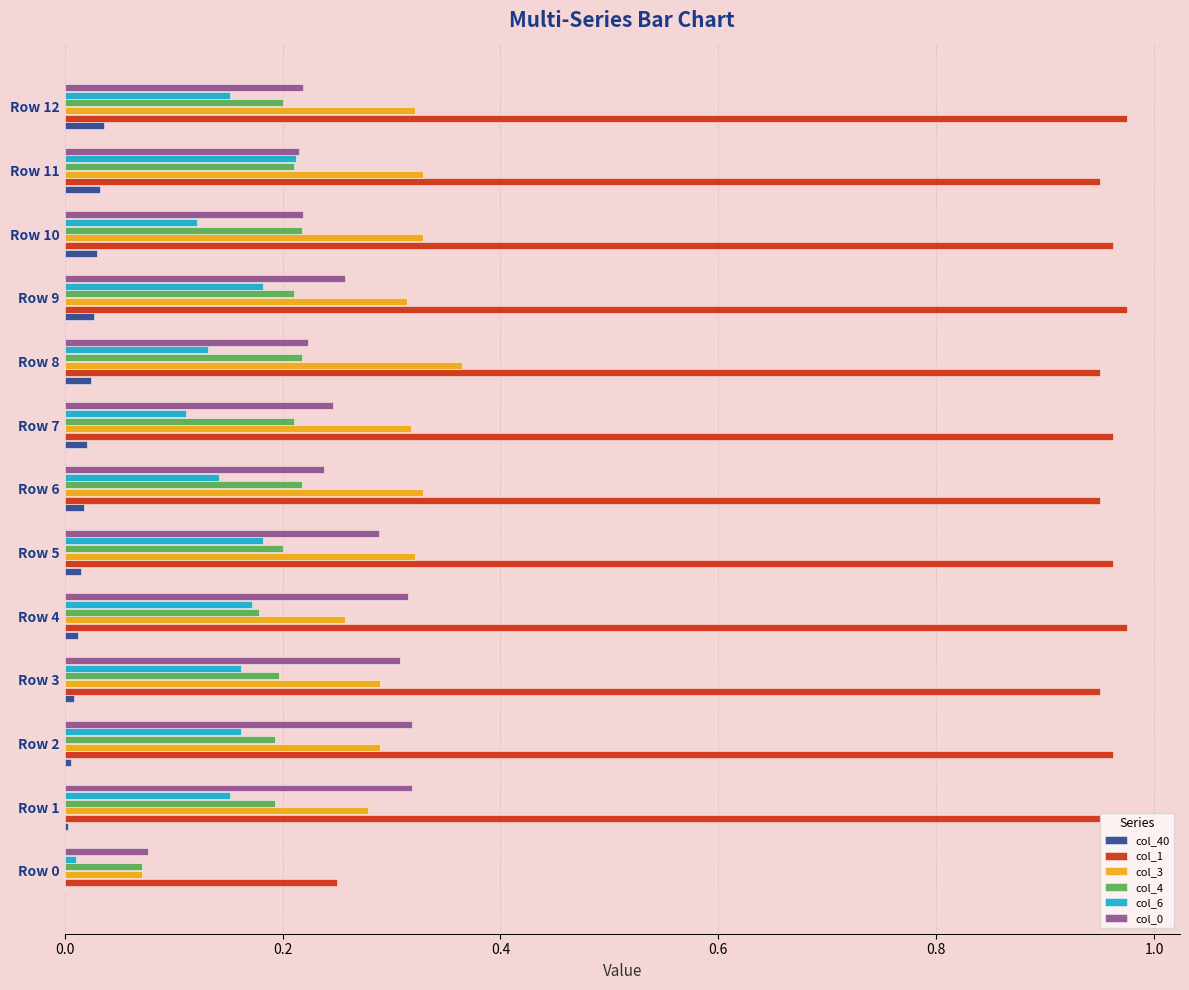

Is the value of col_0 at Row 11 greater than the value of col_6 at Row 7?

Yes